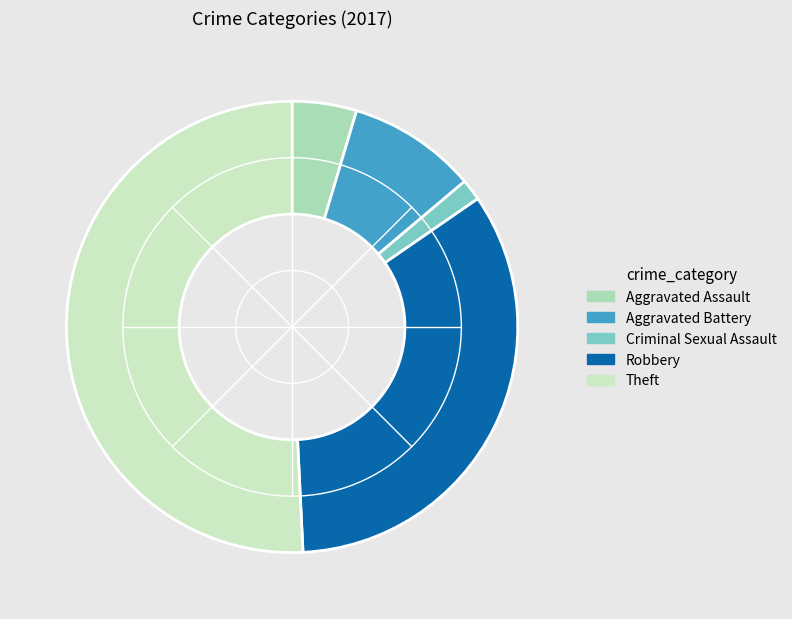

Which slice is the largest?

Theft